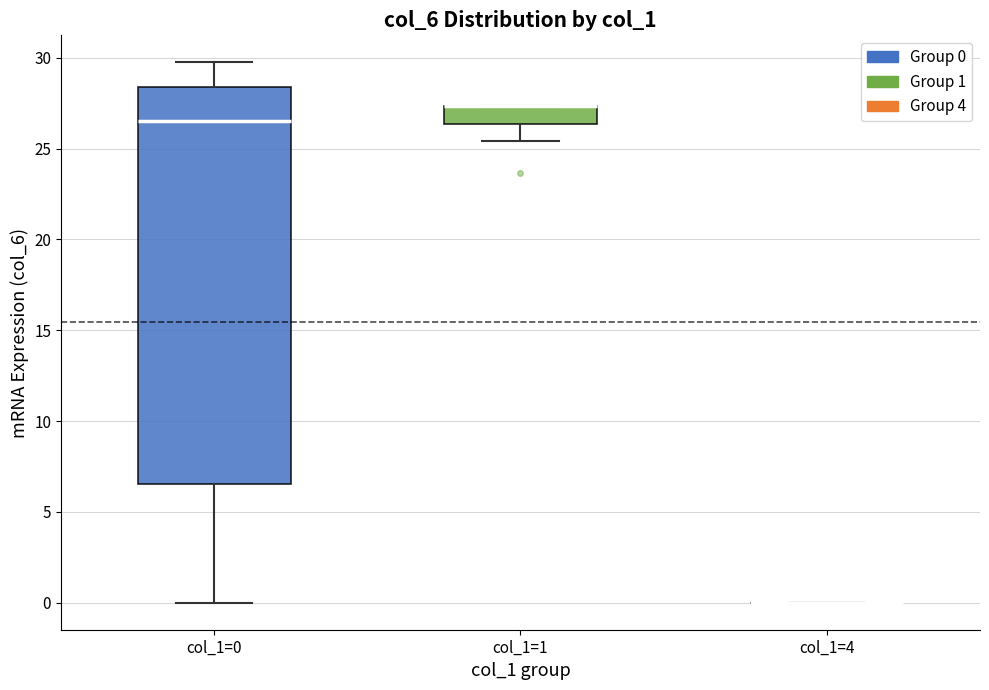

Reading left to right, read every box against the y-axis: the position of its median line, the range the box covers, and the ends of its whiskers. The values are not printed on the chart, so give them approximately, as read against the axis.

col_1=0: median 26.5, box 6.5 to 28.5, whiskers 0.0 to 29.5
col_1=1: median 27.5 (drawn on the box's upper edge), box 26.5 to 27.5, whiskers 25.5 to 27.5
col_1=4: box collapsed to a line at 0.0, whiskers 0.0 to 0.0